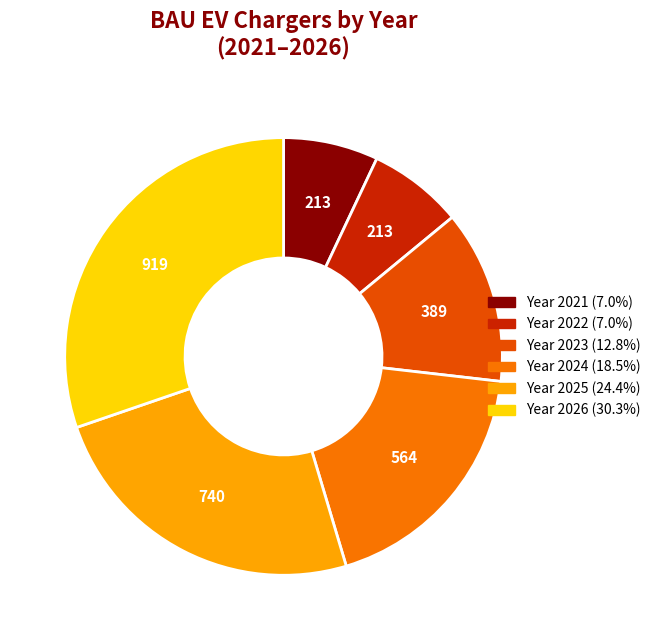

Does any single category account for the majority?

No